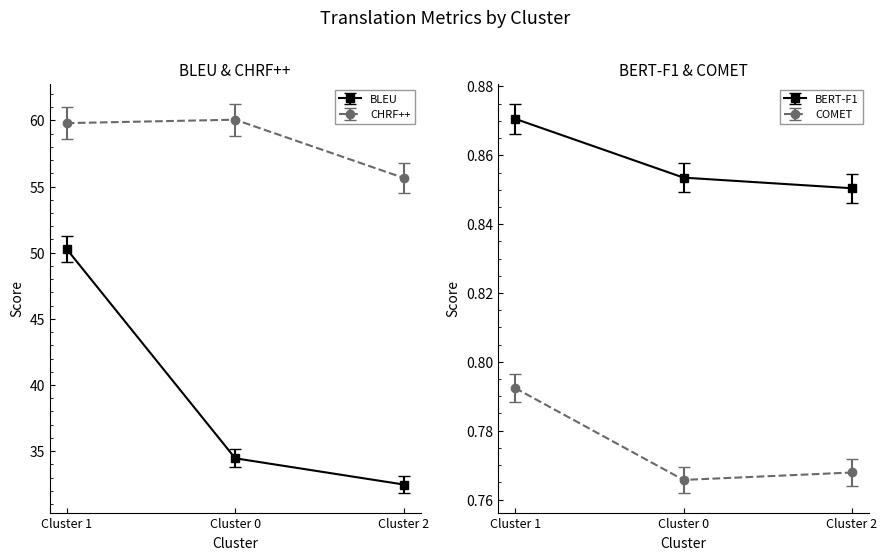

Between Cluster 0 and Cluster 2, which is larger?

Cluster 0